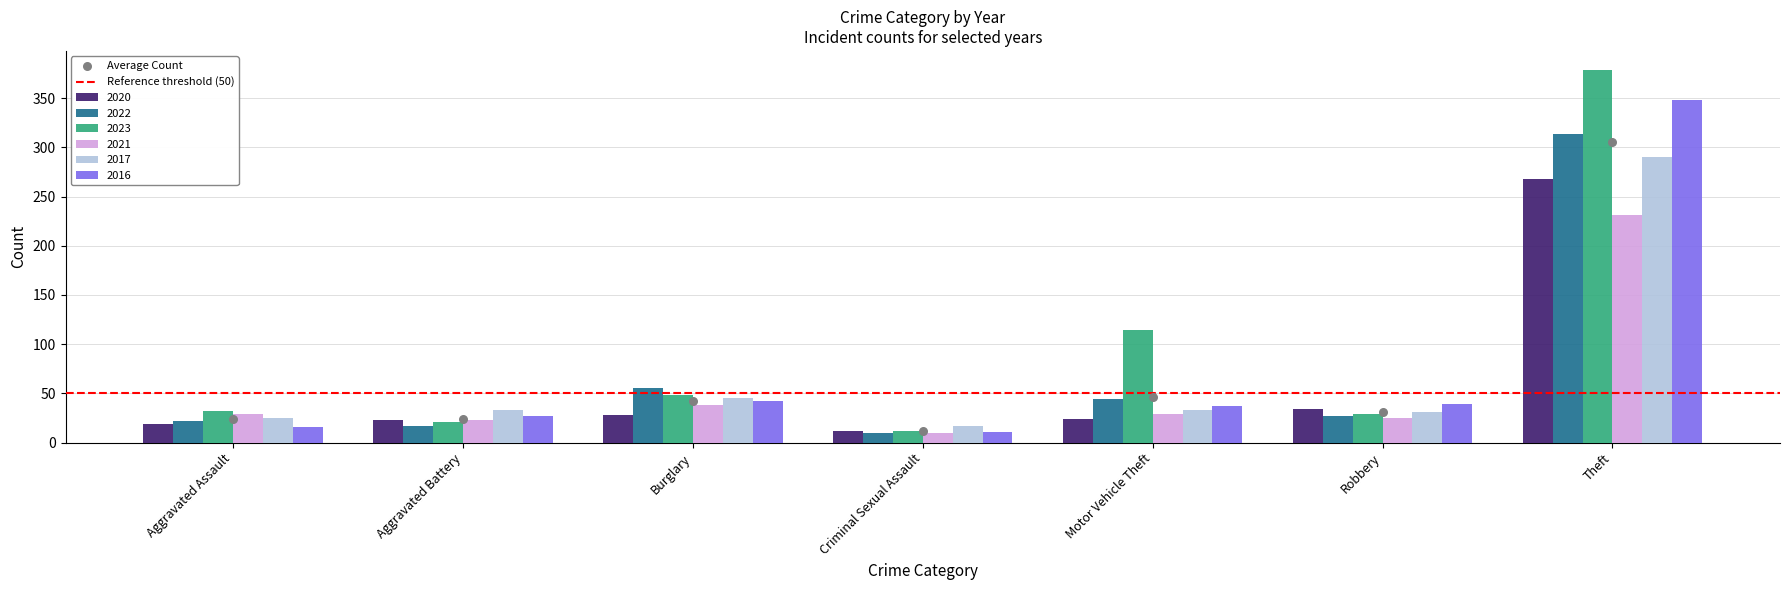

What is the total value across all series at Theft?

1830